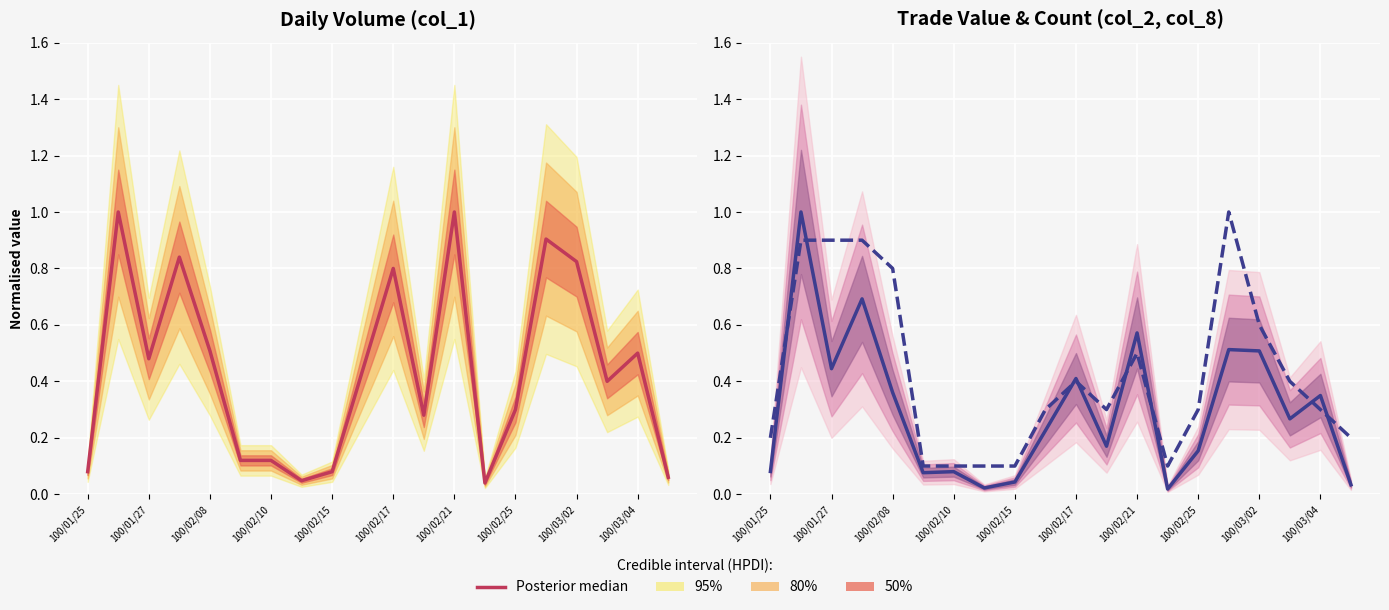

Which series has the largest total across all categories?

Posterior median